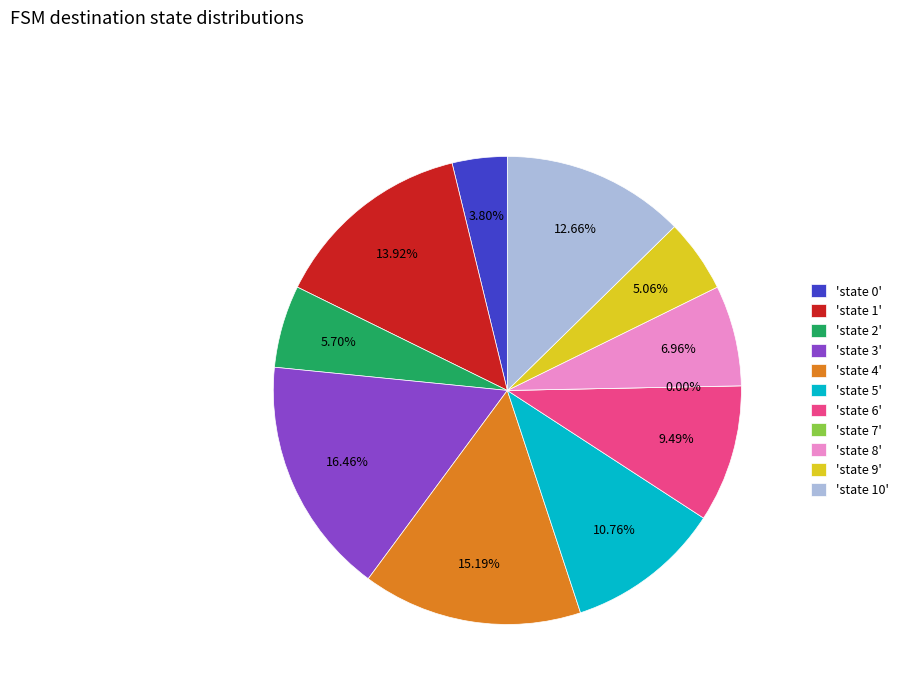

To the nearest percent, what is the average slice percentage?

9%